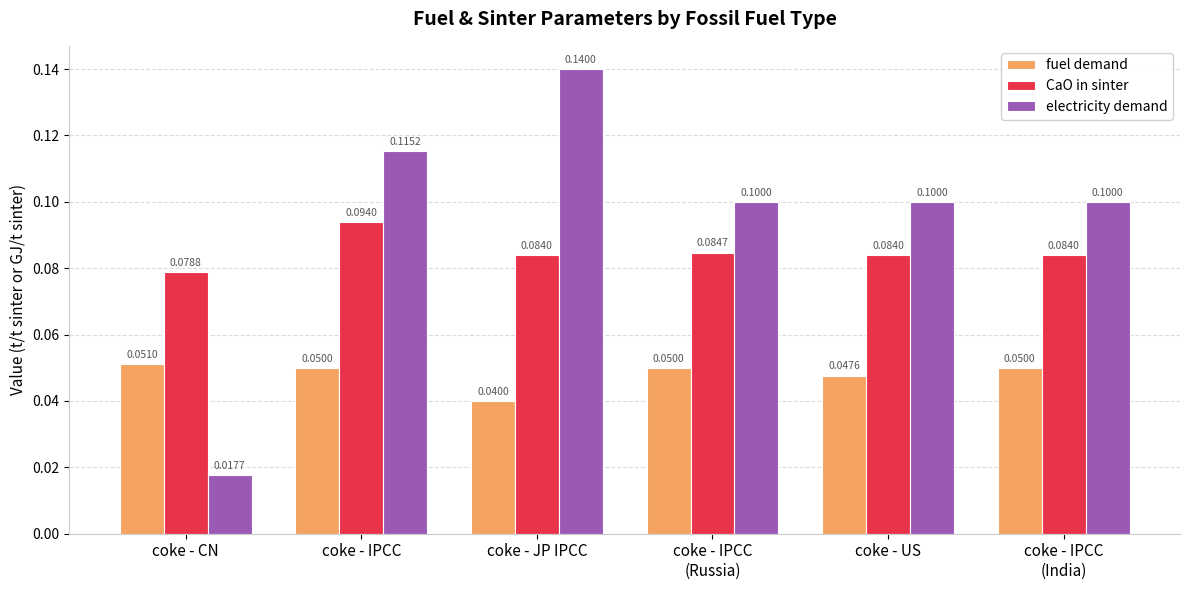

List the series in order of their peak value, highest first.

electricity demand, CaO in sinter, fuel demand